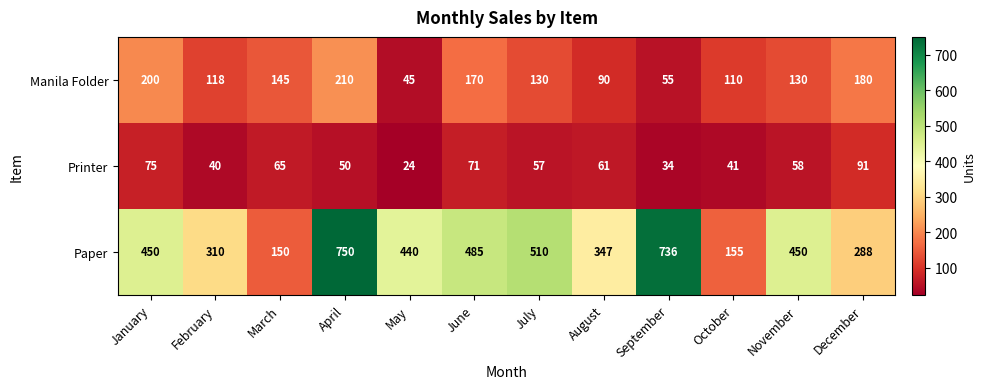

Which series has the largest total across all categories?

Paper